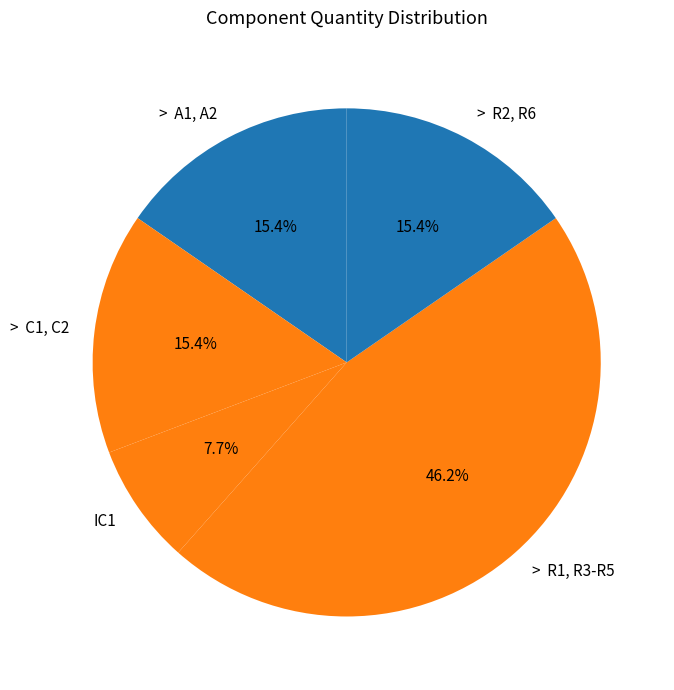

To the nearest percent, what is the difference between the largest and smallest slice percentages?

38%